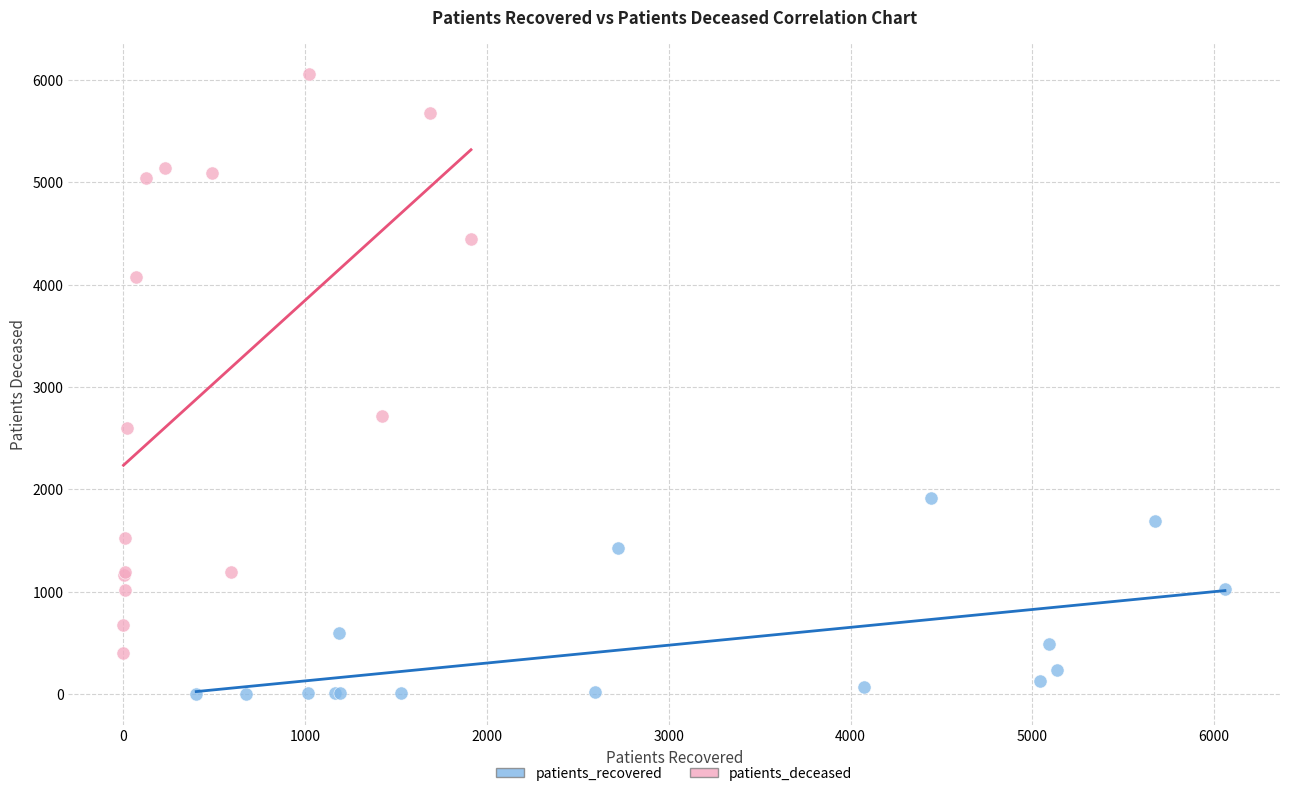

Which series has the widest spread of Y values?

patients_deceased